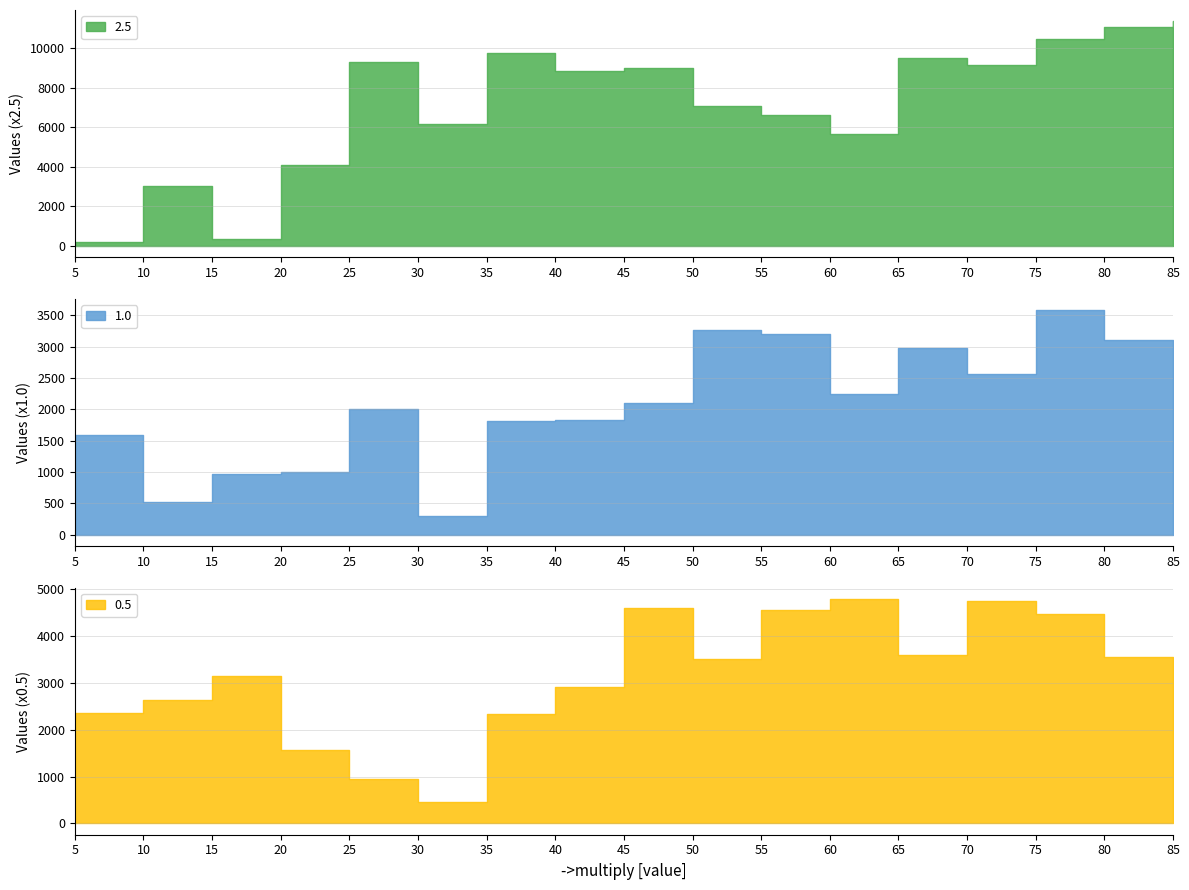

How many values in the 1.0 series exceed 2012?

8